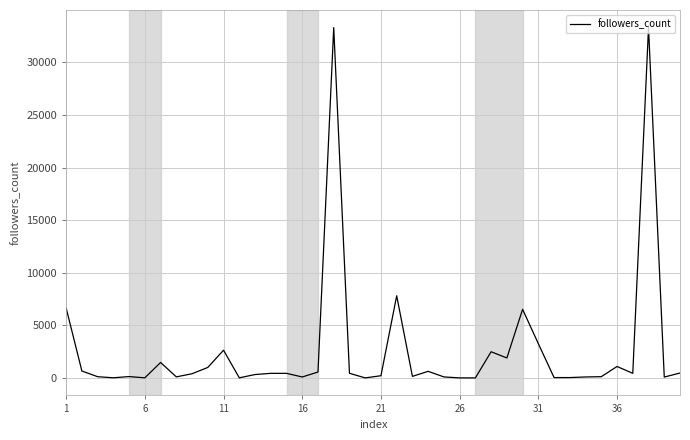

How many values are below 445?

20